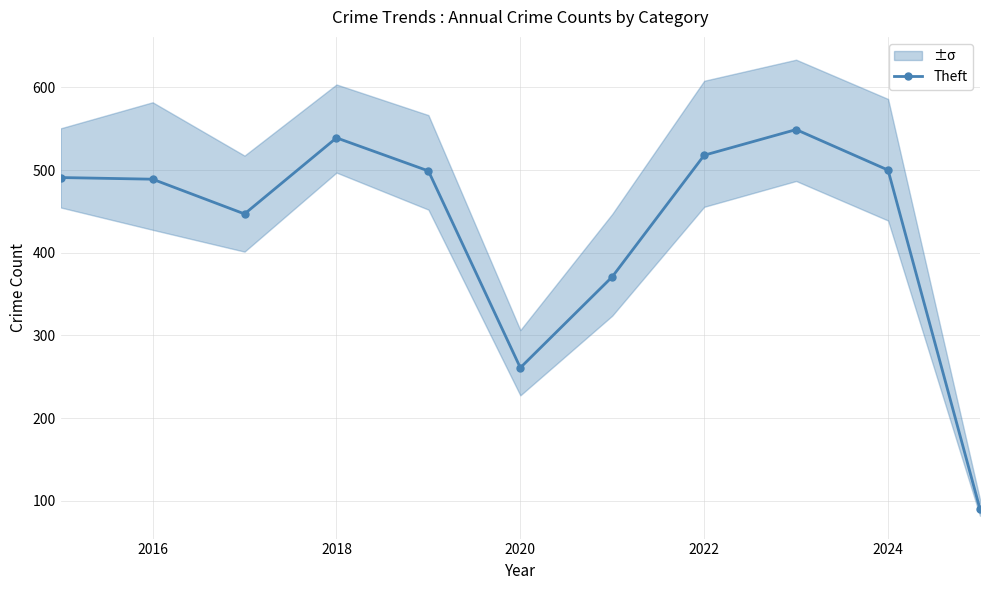

True or false: Theft has a value of 355 at 2022.

False